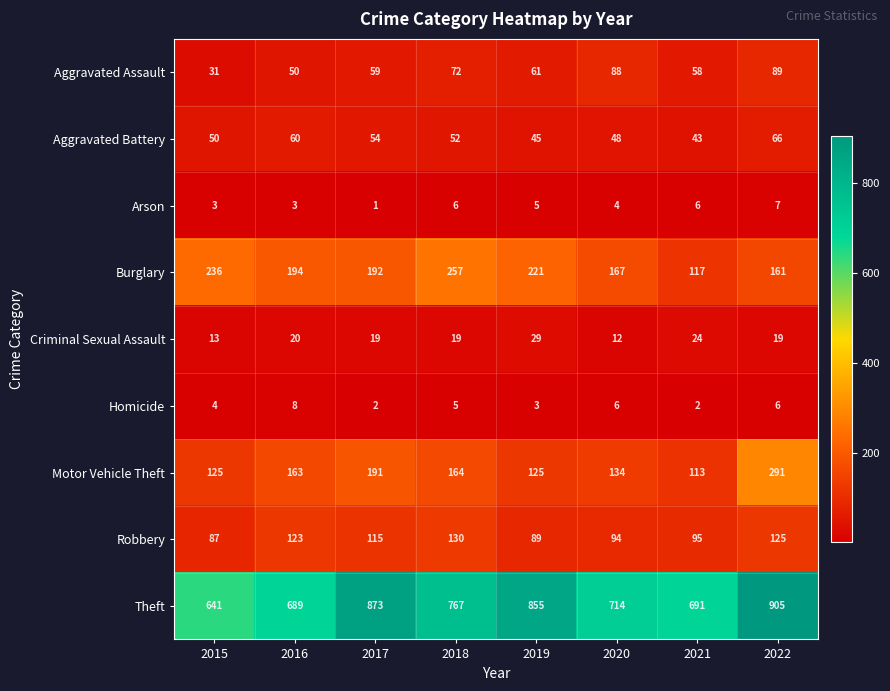

The value of Robbery at 2016 is 123. True or false?

True